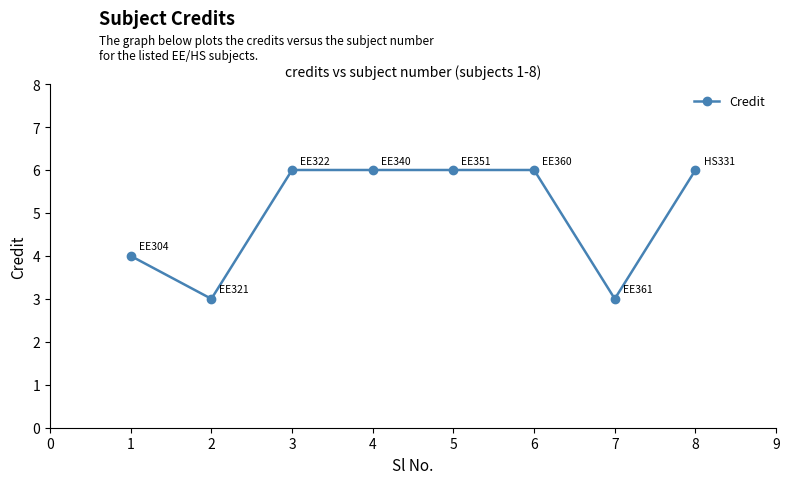

Is it true that the value at 3 is 6?

True